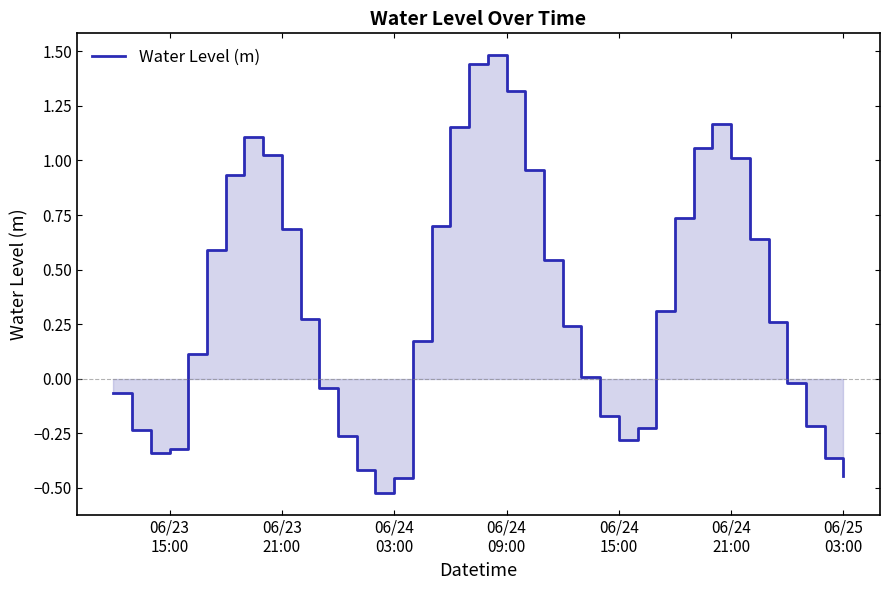

Does the chart have visible grid lines?

No